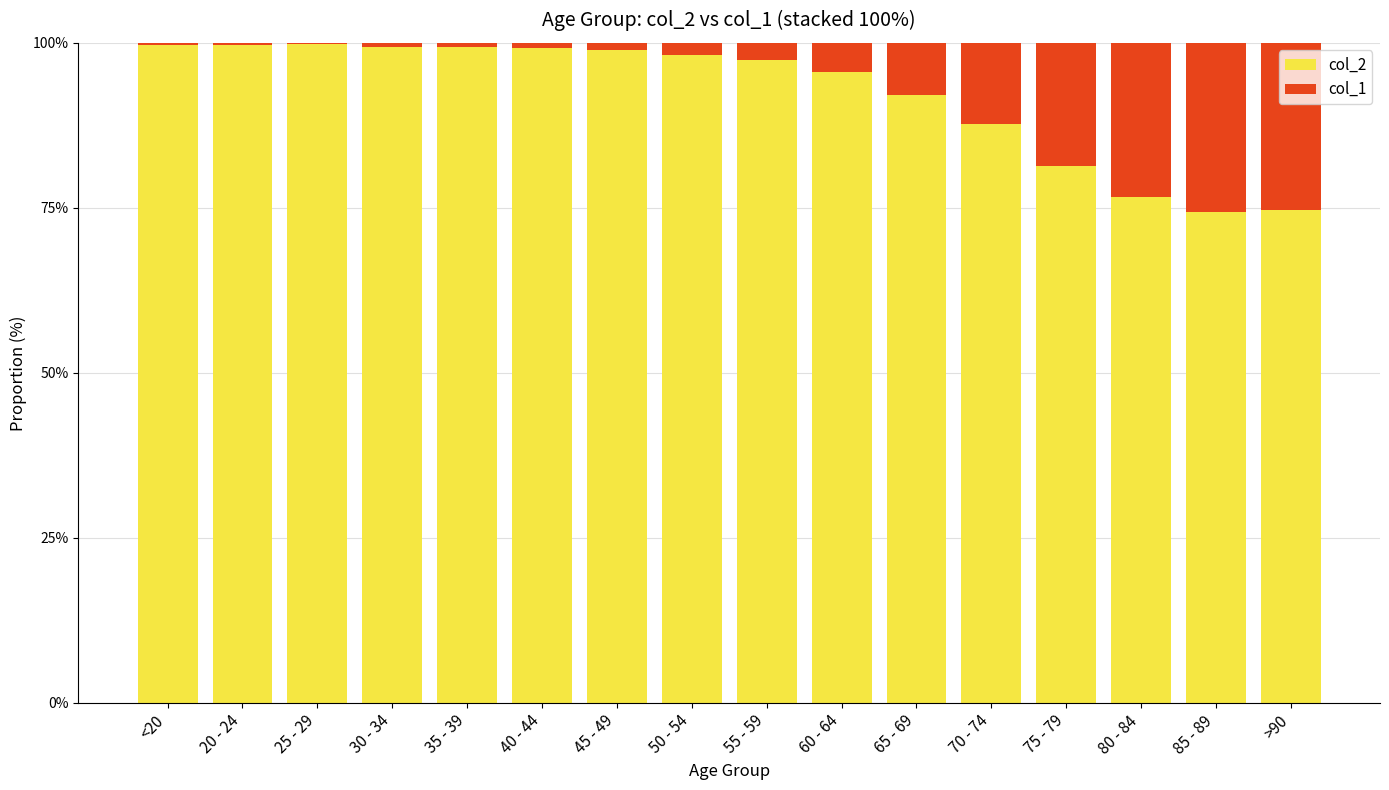

Are the bars grouped side by side (vs. stacked)?

No